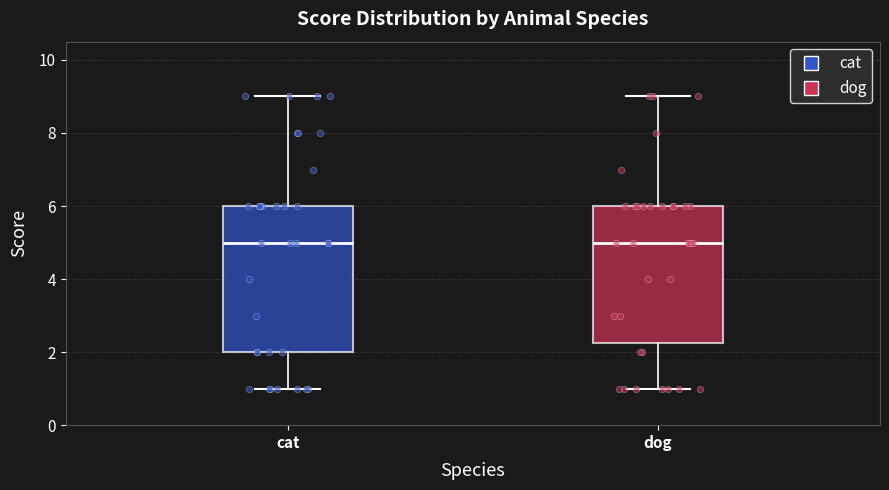

Which box is the tallest, from its lower edge to its upper edge?

cat